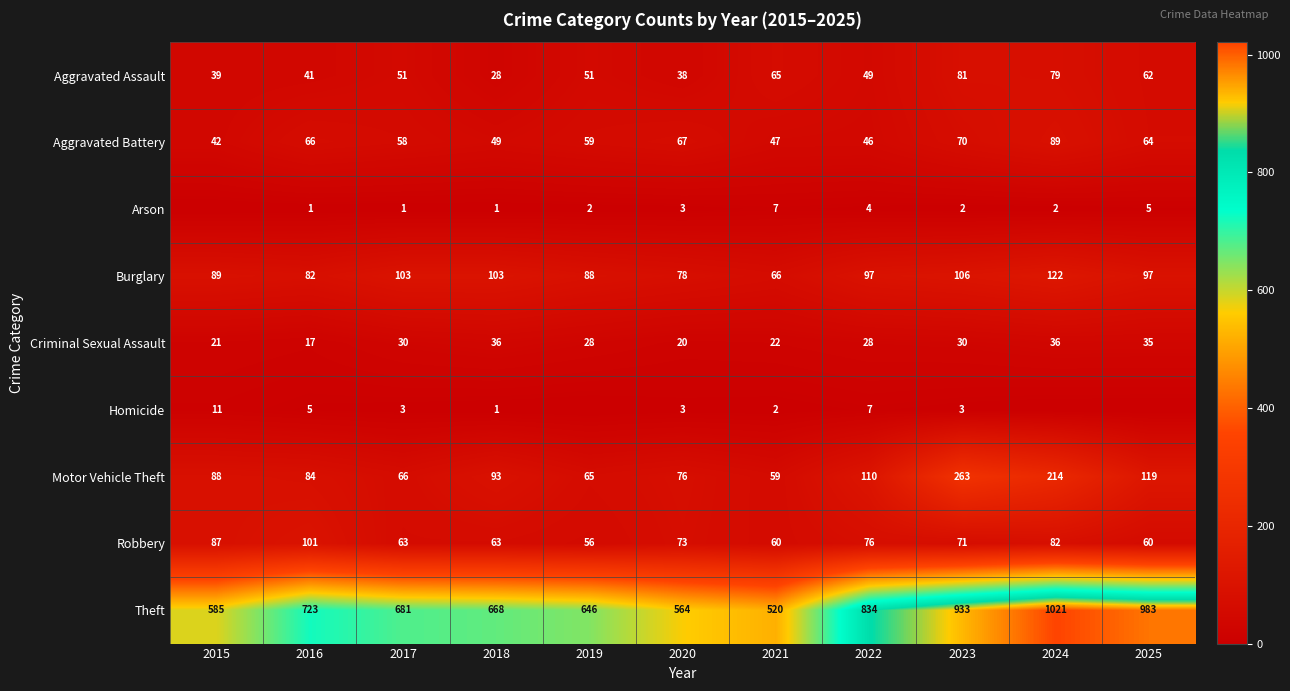

Is it true that Criminal Sexual Assault equals 43 at 2017?

False